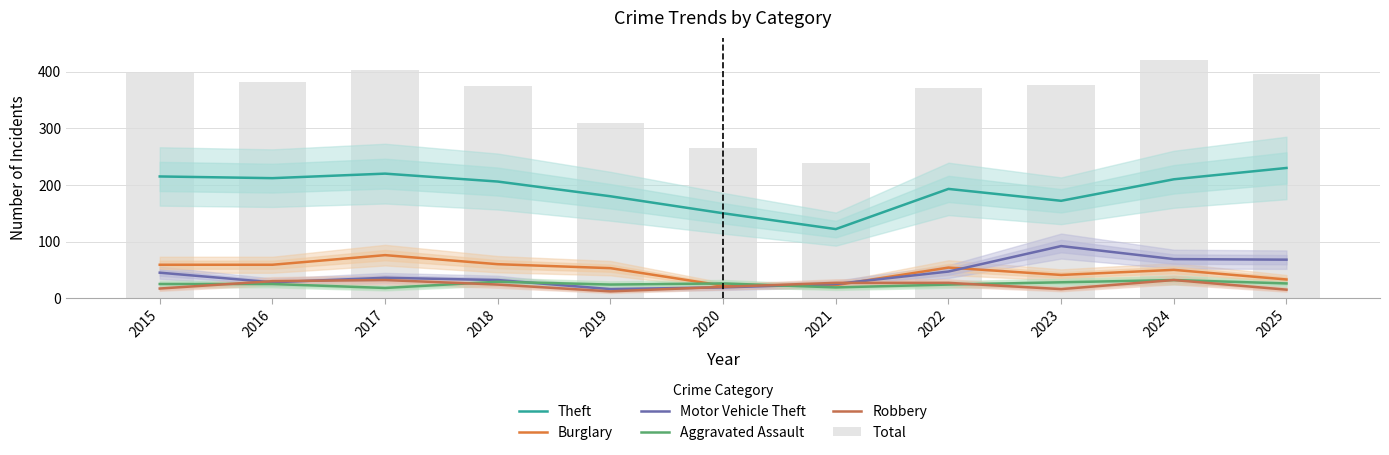

What are all the series names shown in the legend?

Theft, Burglary, Motor Vehicle Theft, Aggravated Assault, Robbery, Total